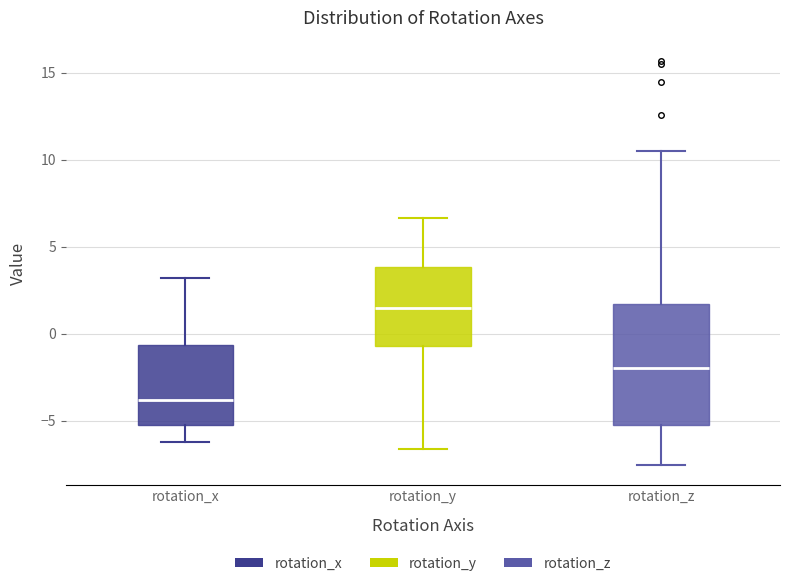

Reading left to right, read every box against the y-axis: the position of its median line, the range the box covers, and the ends of its whiskers. The values are not printed on the chart, so give them approximately, as read against the axis.

rotation_x: median -4.0, box -5.5 to -0.5, whiskers -6.0 to 3.0
rotation_y: median 1.5, box -0.5 to 4.0, whiskers -6.5 to 6.5
rotation_z: median -2.0, box -5.0 to 1.5, whiskers -7.5 to 10.5